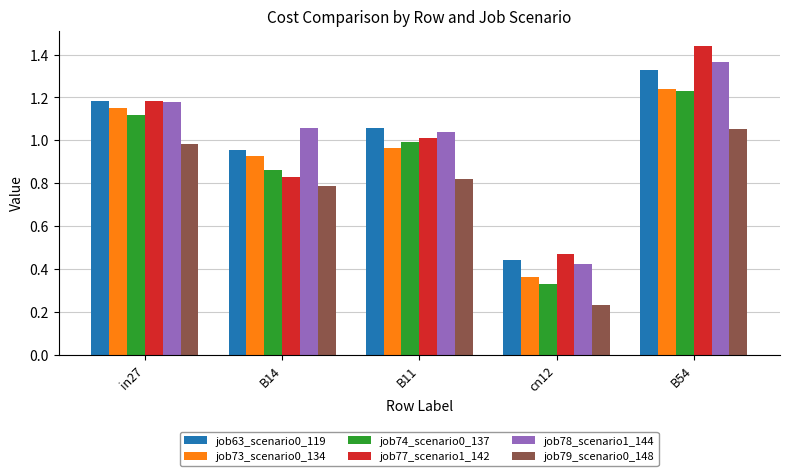

The value of job77_scenario1_142 at B11 is 1.0. True or false?

True